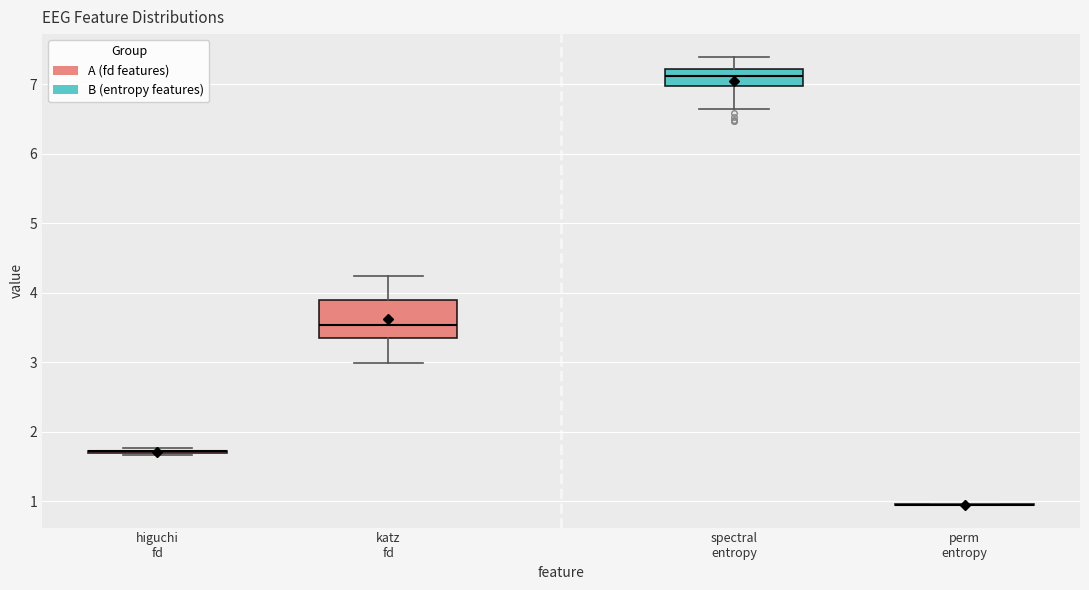

Reading left to right, read every box against the y-axis: the position of its median line, the range the box covers, and the ends of its whiskers. The values are not printed on the chart, so give them approximately, as read against the axis.

higuchi fd: box collapsed to a line at 1.7, whiskers 1.7 to 1.8
katz fd: median 3.5, box 3.4 to 3.9, whiskers 3.0 to 4.2
spectral entropy: median 7.1, box 7.0 to 7.2, whiskers 6.6 to 7.4
perm entropy: box collapsed to a line at 1.0, whiskers 0.9 to 1.0